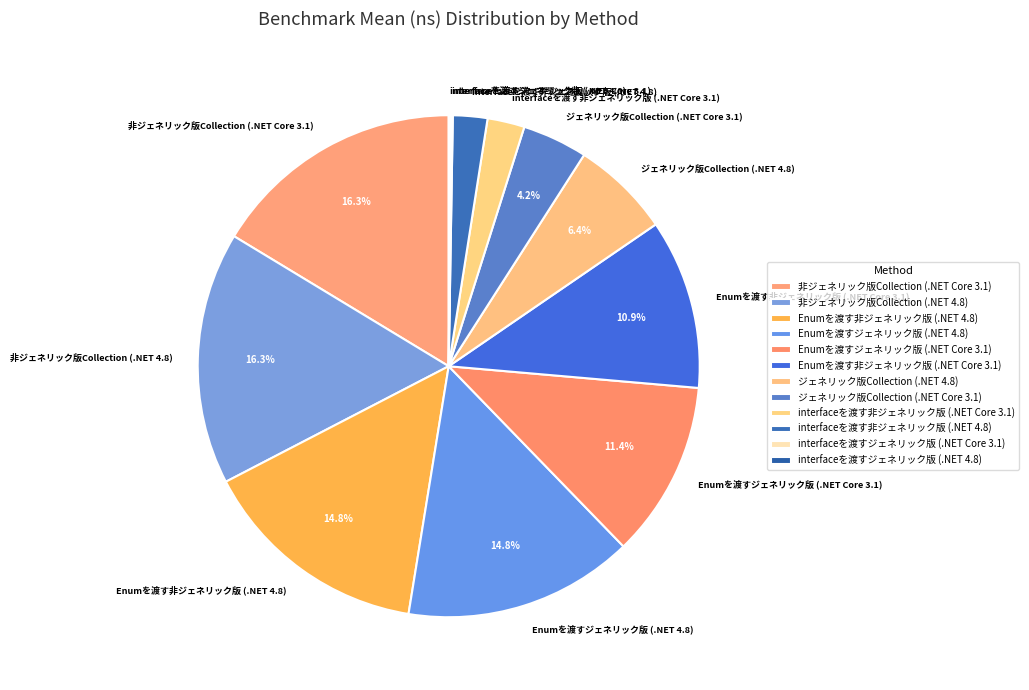

What is the ratio of the value at ジェネリック版Collection (.NET Core 3.1) to the value at ジェネリック版Collection (.NET 4.8)?

0.7